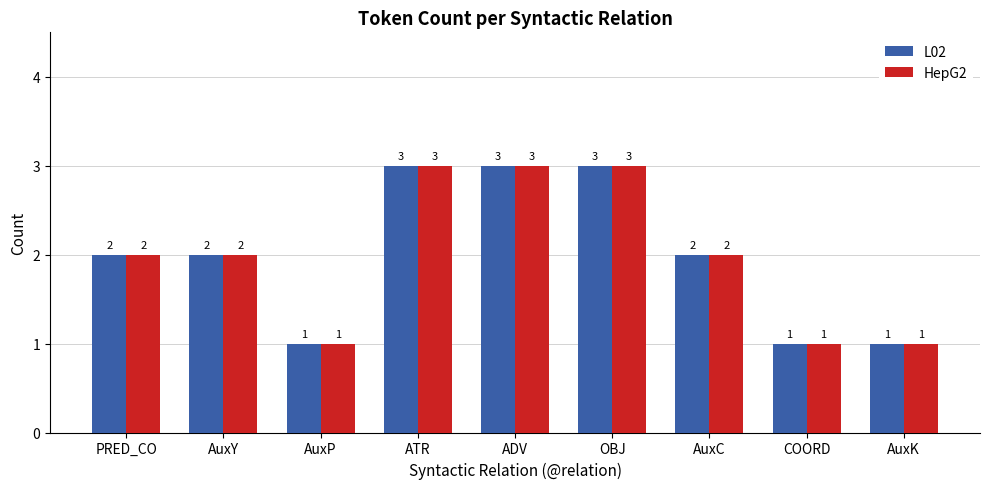

What is the average value of the L02 series?

2